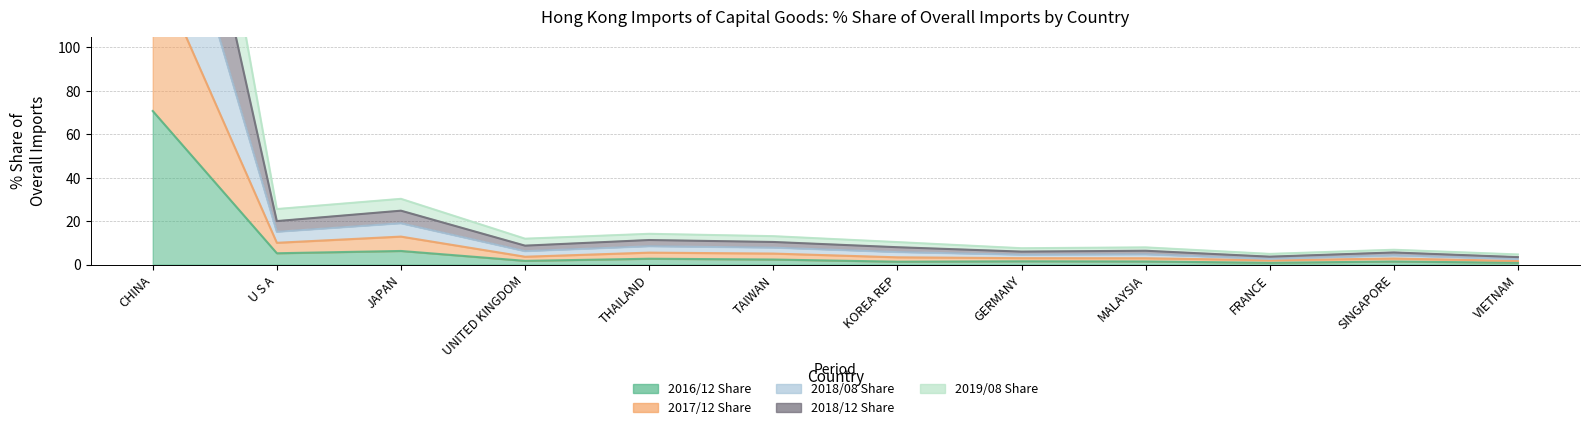

True or false: 2018/08 Share and 2018/12 Share cross at least once.

False